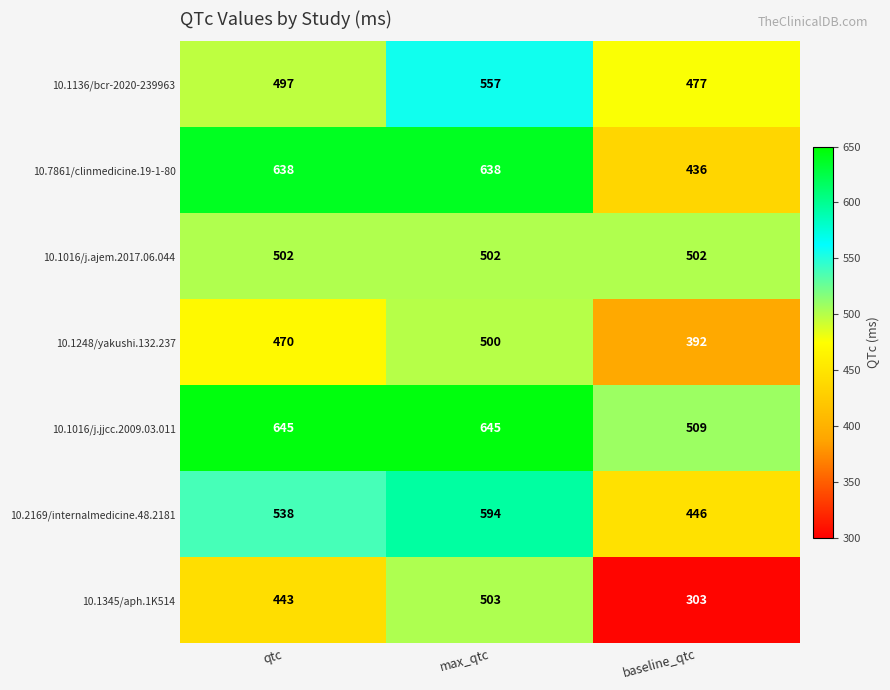

Is it true that 10.1345/aph.1K514 equals 236 at qtc?

False